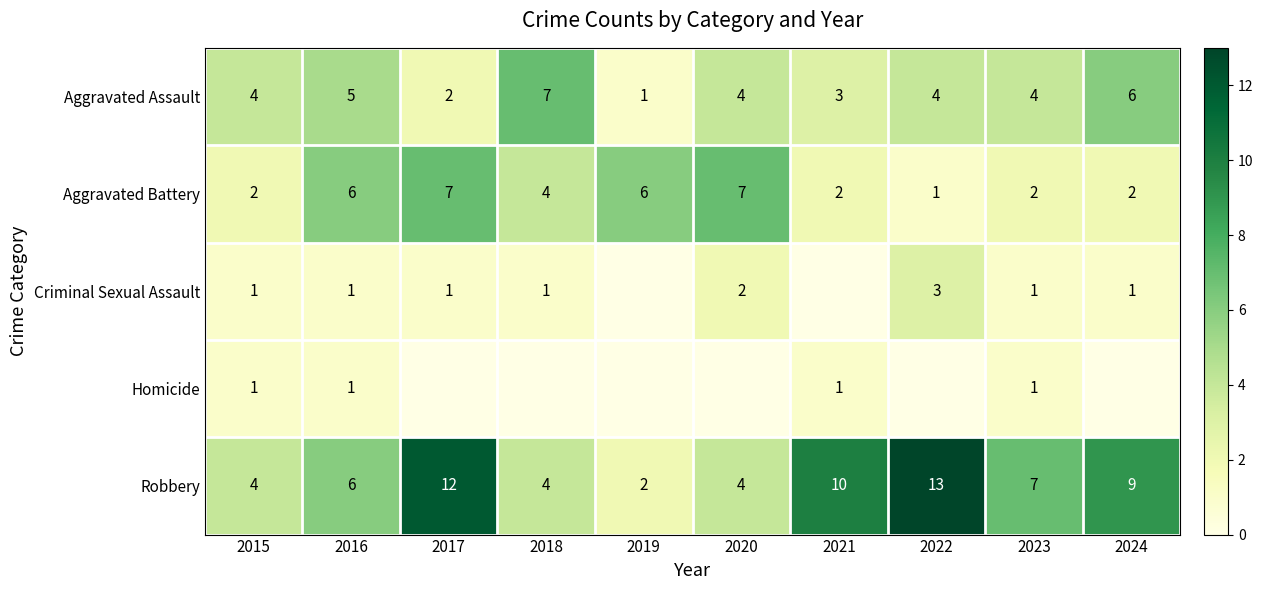

What is the difference between the second highest and second lowest values in the Aggravated Assault series?

4